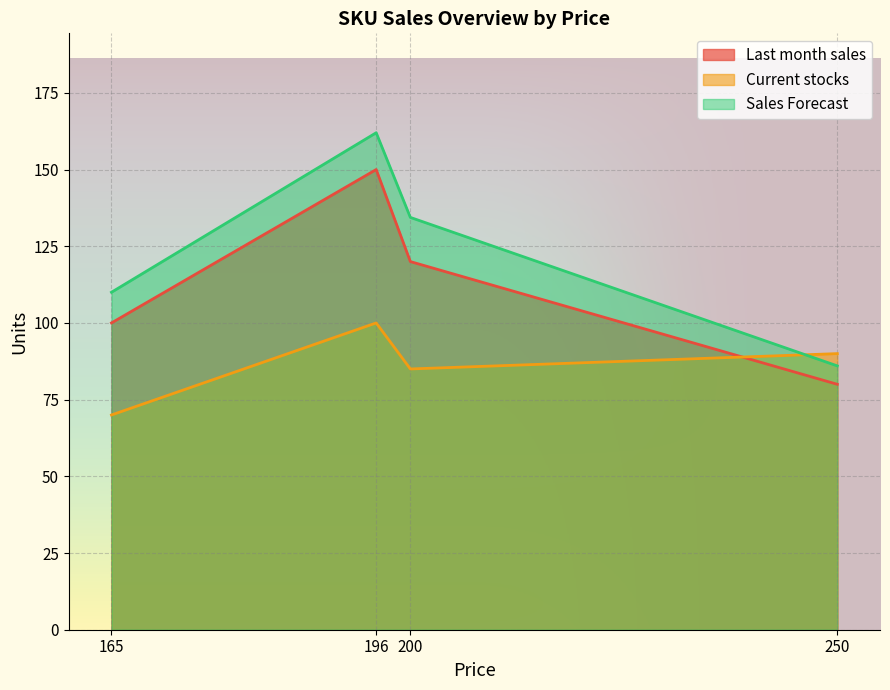

Reading left to right, extract all data points from this chart.

Last month sales: 165=100.0	250=80.0	196=150.0	200=120.0
Current stocks: 165=70.0	250=90.0	196=100.0	200=85.0
Sales Forecast: 165=110.0	250=86.0	196=162.0	200=134.4